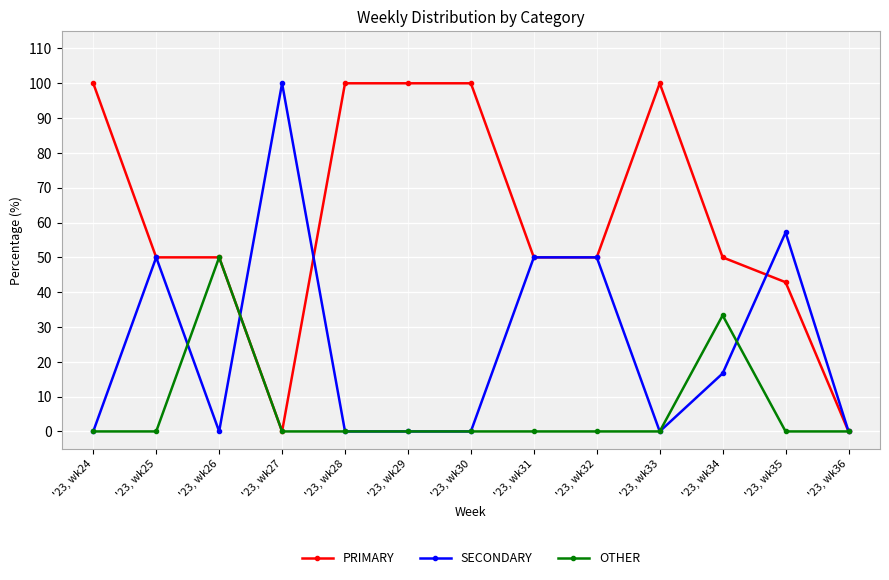

How many categories are shown in the chart?

13